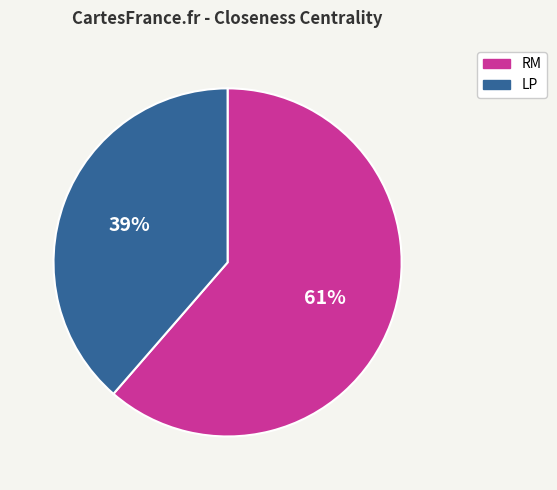

True or false: LP accounts for 29% of the total.

False